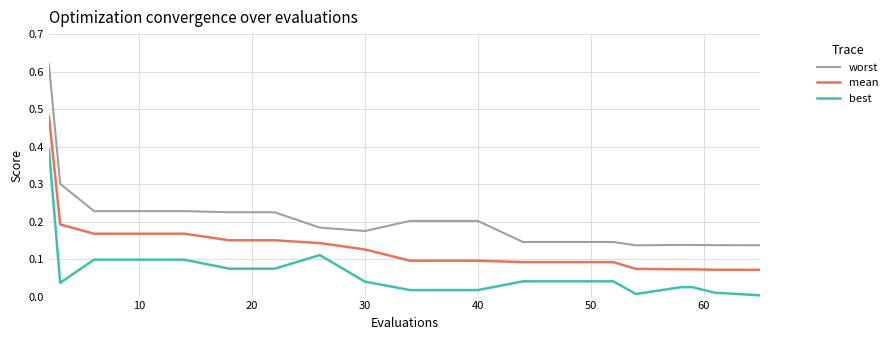

Rank the series by their maximum value, from highest to lowest.

worst, mean, best